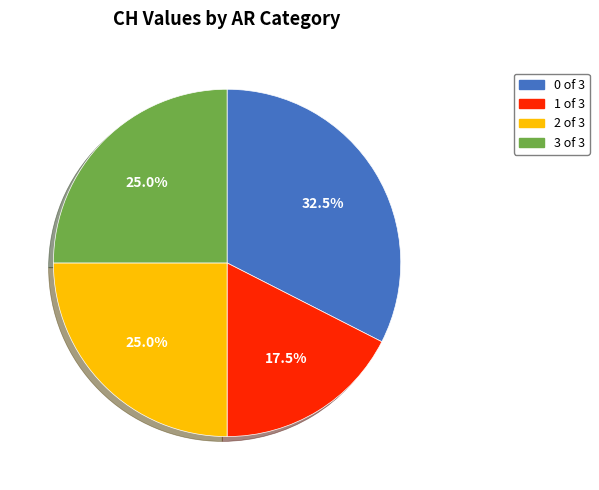

What is the smallest slice in the pie chart?

1 of 3